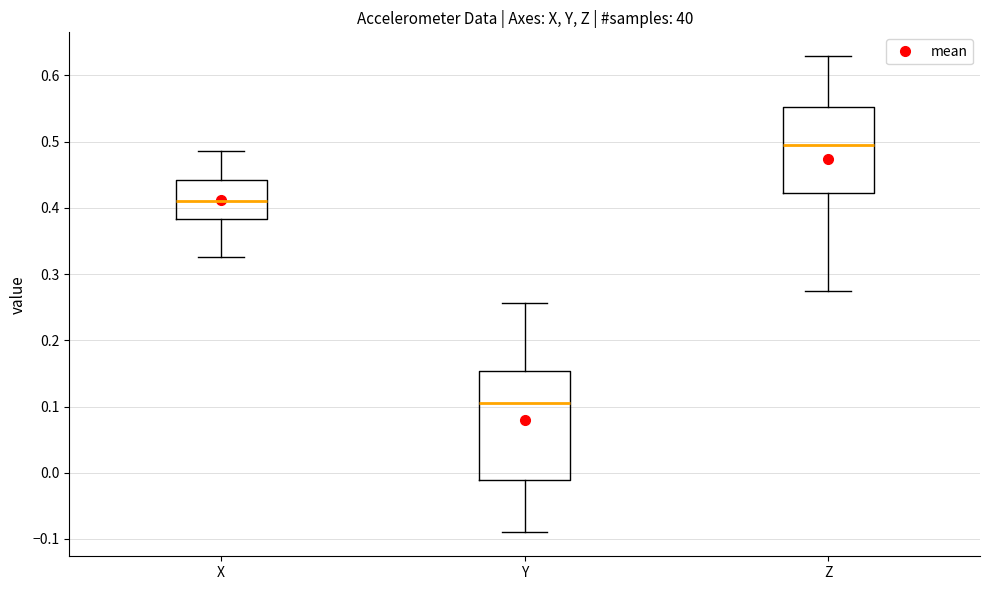

Reading left to right, transcribe this box plot: for each box, give where its median line is, the range the box spans, and where its two whiskers end, as read against the y-axis. The values are not printed on the chart, so give them approximately, as read against the axis.

X: median 0.41, box 0.38 to 0.44, whiskers 0.33 to 0.49
Y: median 0.11, box -0.01 to 0.15, whiskers -0.09 to 0.26
Z: median 0.49, box 0.42 to 0.55, whiskers 0.27 to 0.63